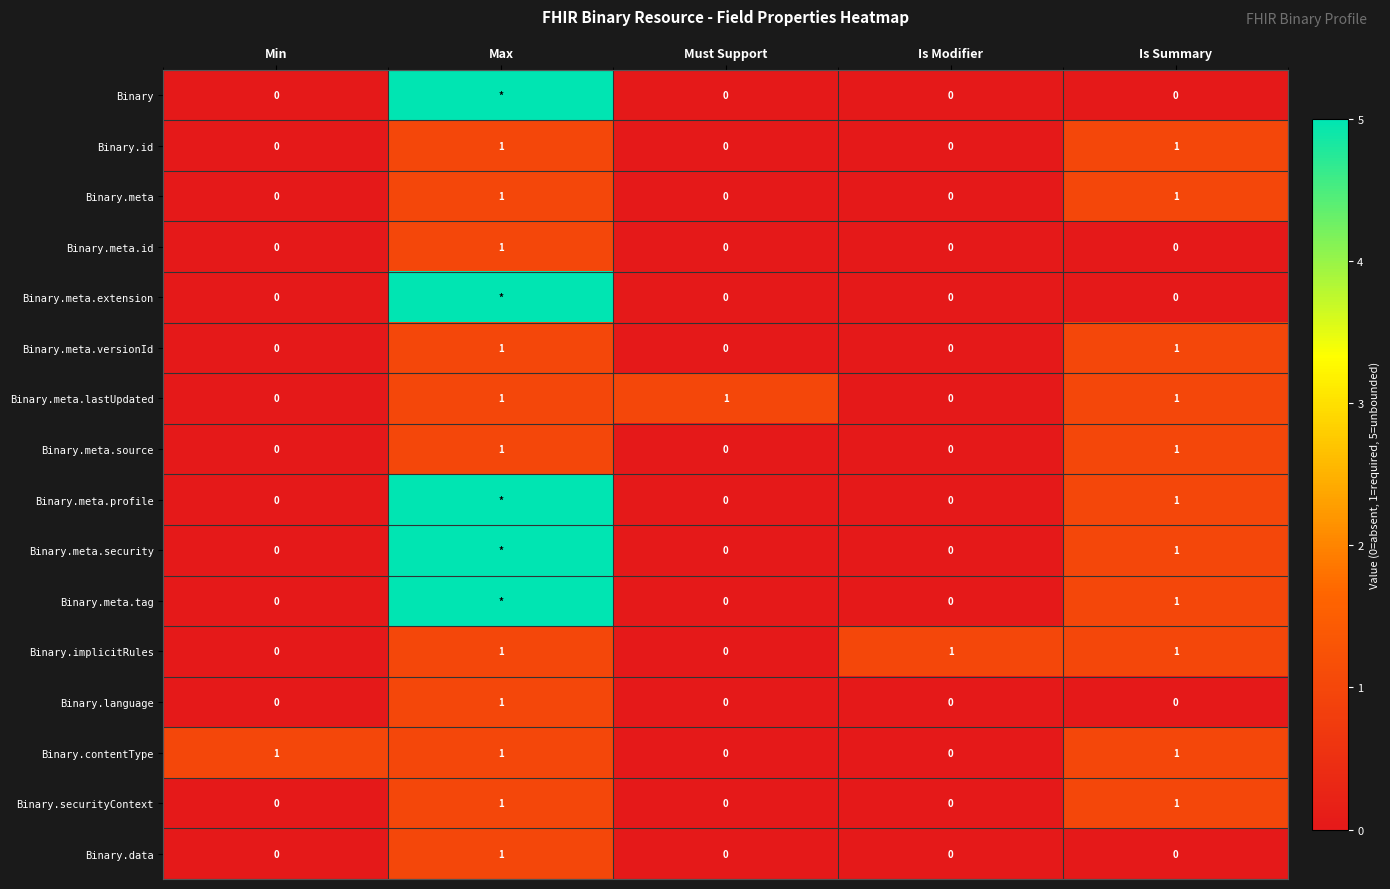

Count the Binary.meta.lastUpdated values in the range 0 to 1.

5